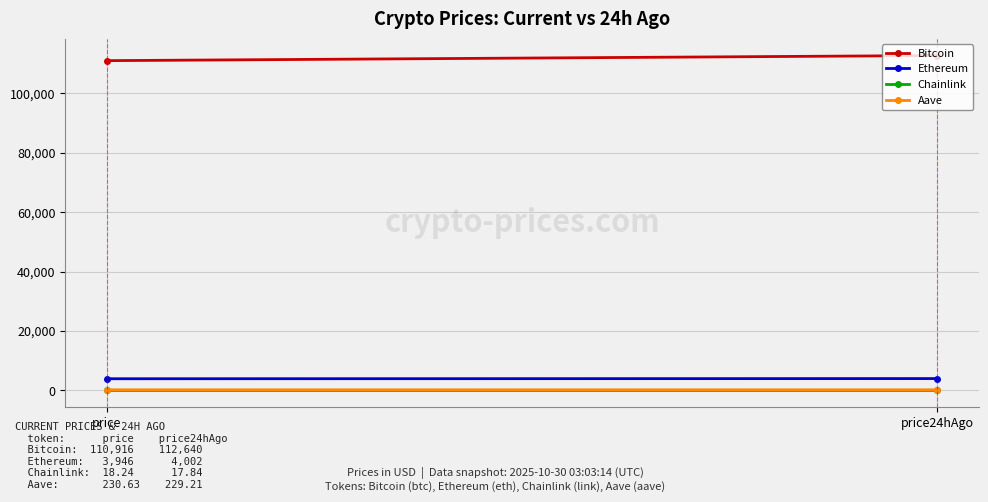

Which label corresponds to the smallest value in the chart?

price24hAgo